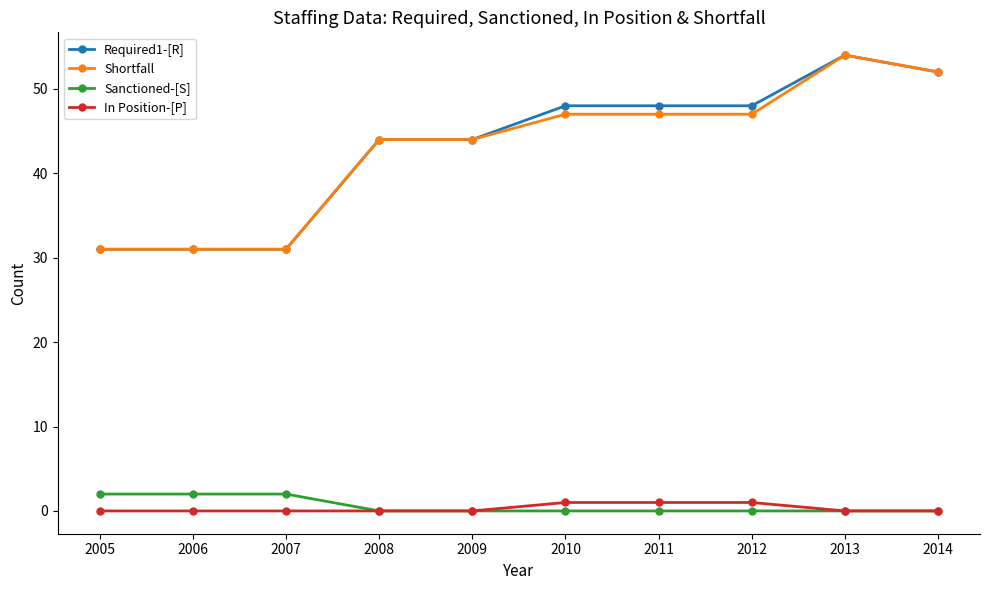

True or false: Required1-[R] has more than 0 points higher than both neighbors.

True